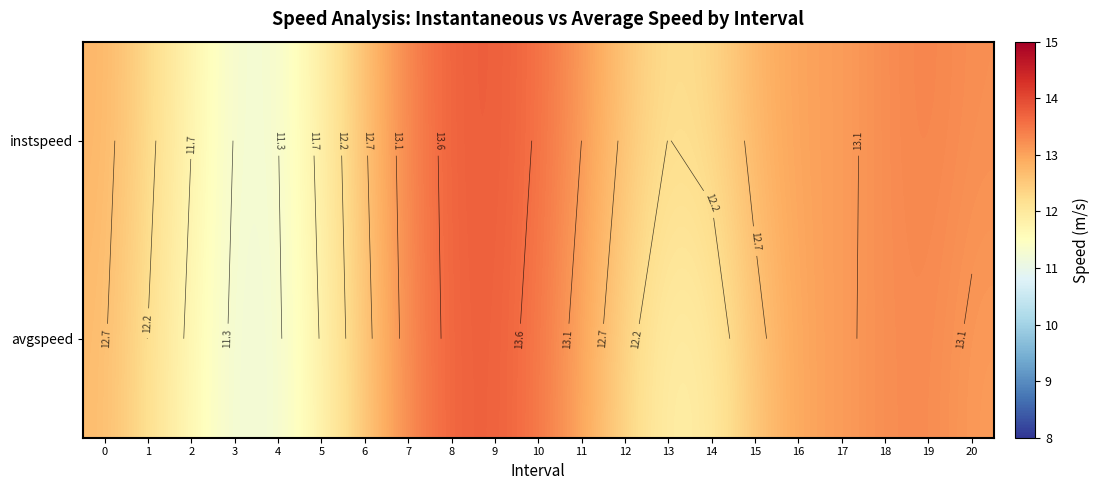

What is the difference between the maximum and minimum values in the avgspeed series?

2.6